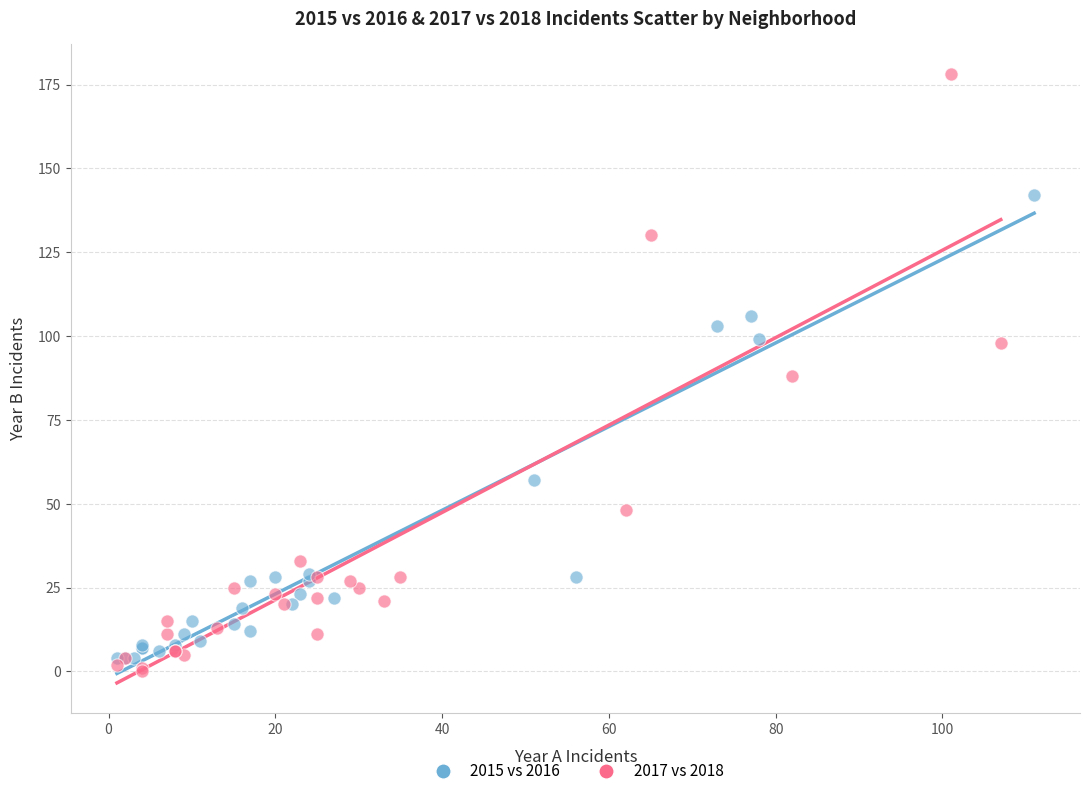

Which series reaches the minimum Y coordinate?

2017 vs 2018